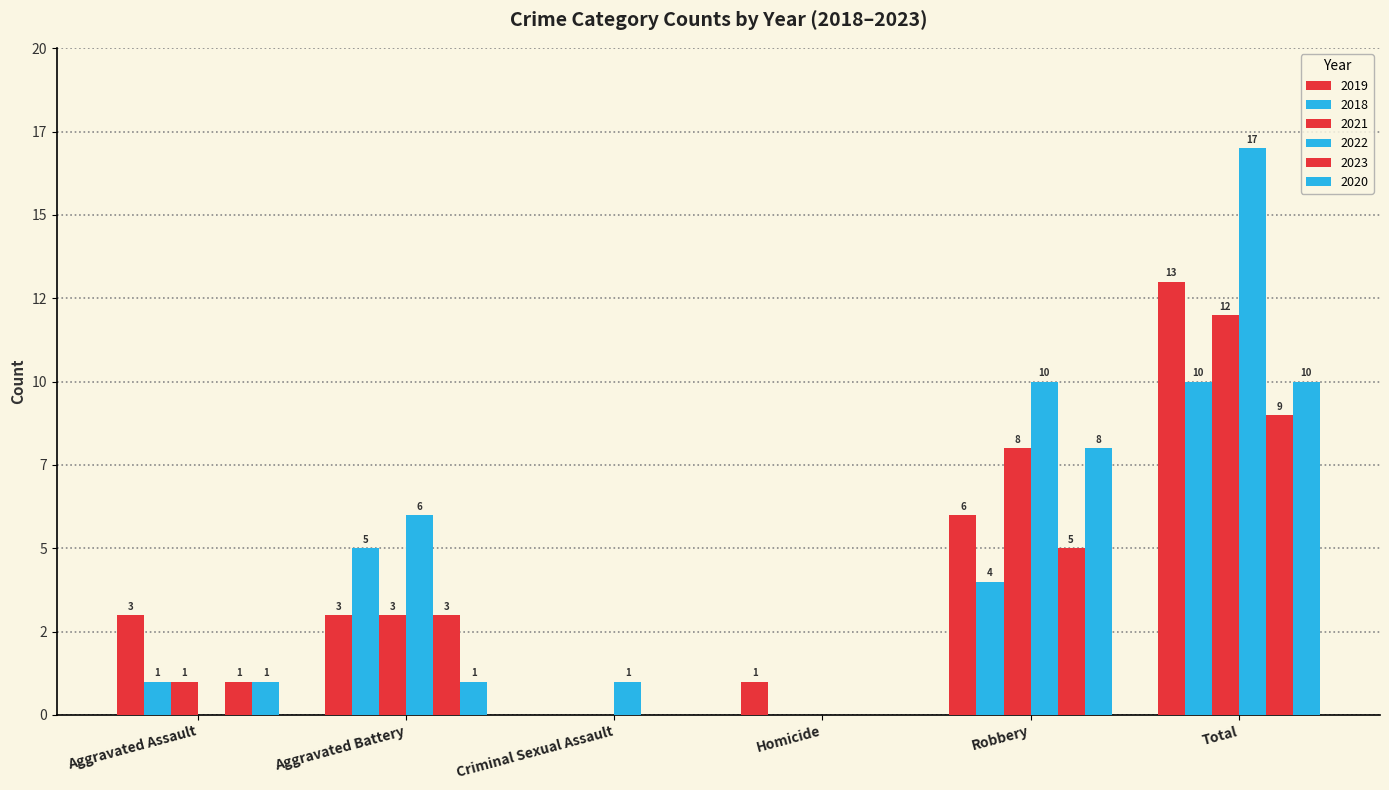

At Robbery, list the series in order from largest to smallest.

2022, 2021, 2020, 2019, 2023, 2018